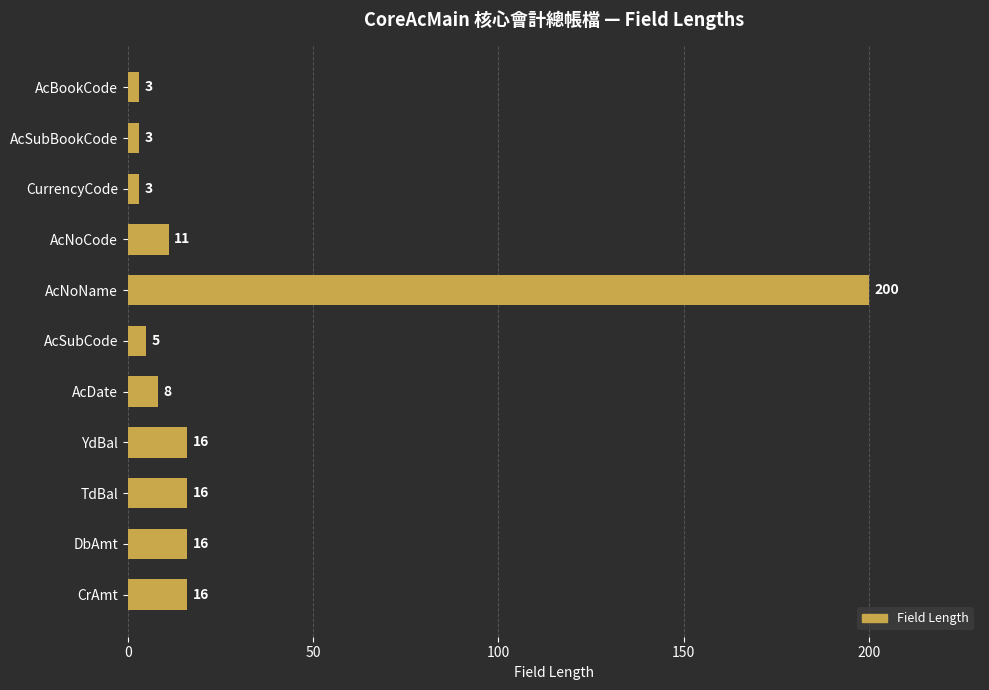

Reading top to bottom, transcribe all the data shown in this chart.

AcBookCode=3	AcSubBookCode=3	CurrencyCode=3	AcNoCode=11	AcNoName=200	AcSubCode=5	AcDate=8	YdBal=16	TdBal=16	DbAmt=16	CrAmt=16